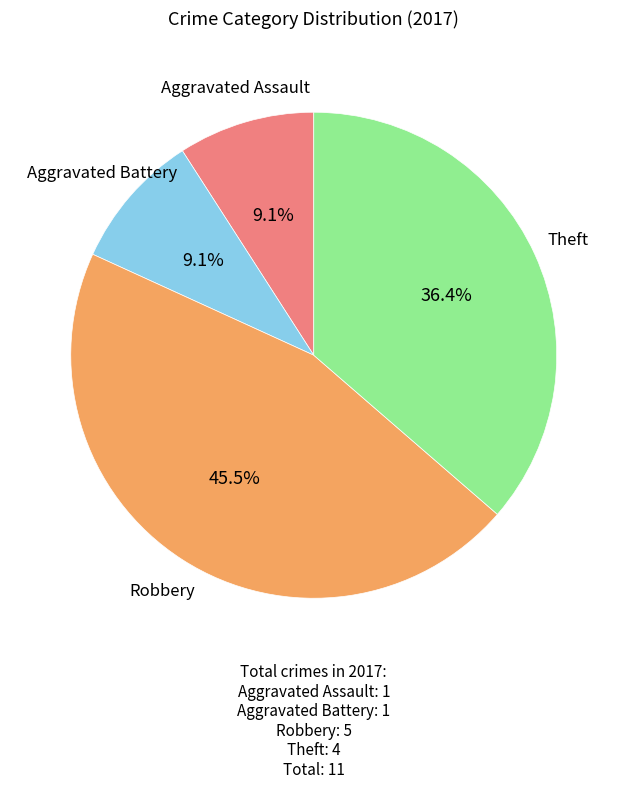

Is there any slice that represents more than half of the pie?

No